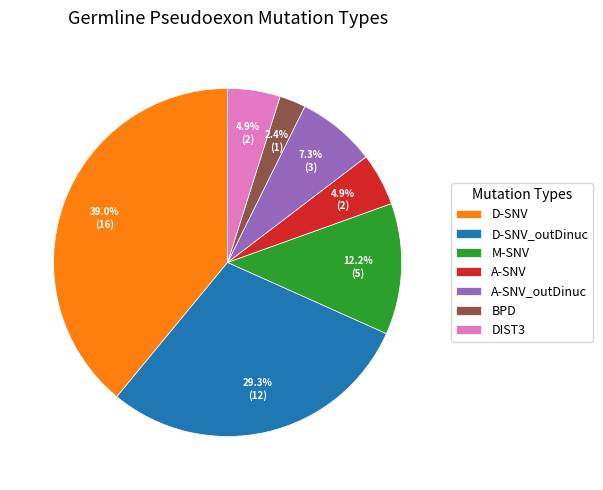

What percentage do DIST3 and D-SNV together represent?

43.9%